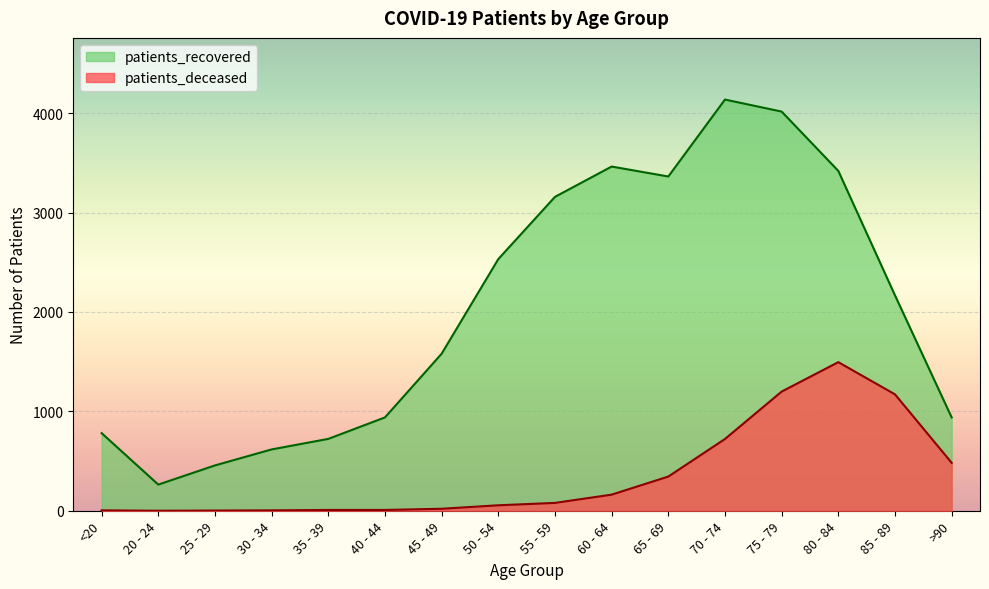

Reading left to right, what are all the values shown in this chart?

patients_deceased: 4	0	2	4	8	8	20	55	79	162	344	722	1199	1495	1171	482
patients_recovered: 781	263	456	617	723	939	1580	2532	3158	3463	3363	4137	4016	3419	2167	939